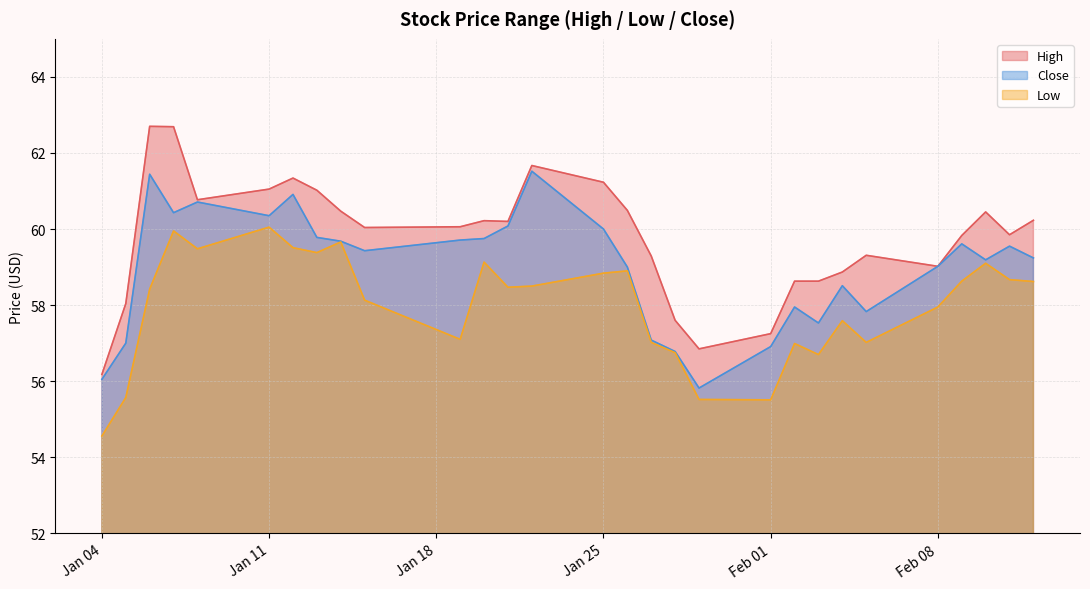

Reading left to right, what are all the values shown in this chart?

High: 56.2	58.0	62.7	62.7	60.8	61.0	61.3	61.0	60.5	60.0	60.1	60.2	60.2	61.7	61.2	60.5	59.3	57.6	56.8	57.2	58.6	58.6	58.9	59.3	59.0	59.8	60.5	59.8	60.2
Low: 54.6	55.6	58.4	60.0	59.5	60.0	59.5	59.4	59.7	58.1	57.1	59.1	58.5	58.5	58.8	58.9	57.0	56.8	55.5	55.5	57.0	56.7	57.6	57.0	58.0	58.6	59.1	58.7	58.6
Close: 56.0	57.0	61.4	60.4	60.7	60.3	60.9	59.8	59.7	59.4	59.7	59.8	60.1	61.5	60.0	59.0	57.1	56.8	55.8	56.9	58.0	57.5	58.5	57.8	59.0	59.6	59.2	59.5	59.2